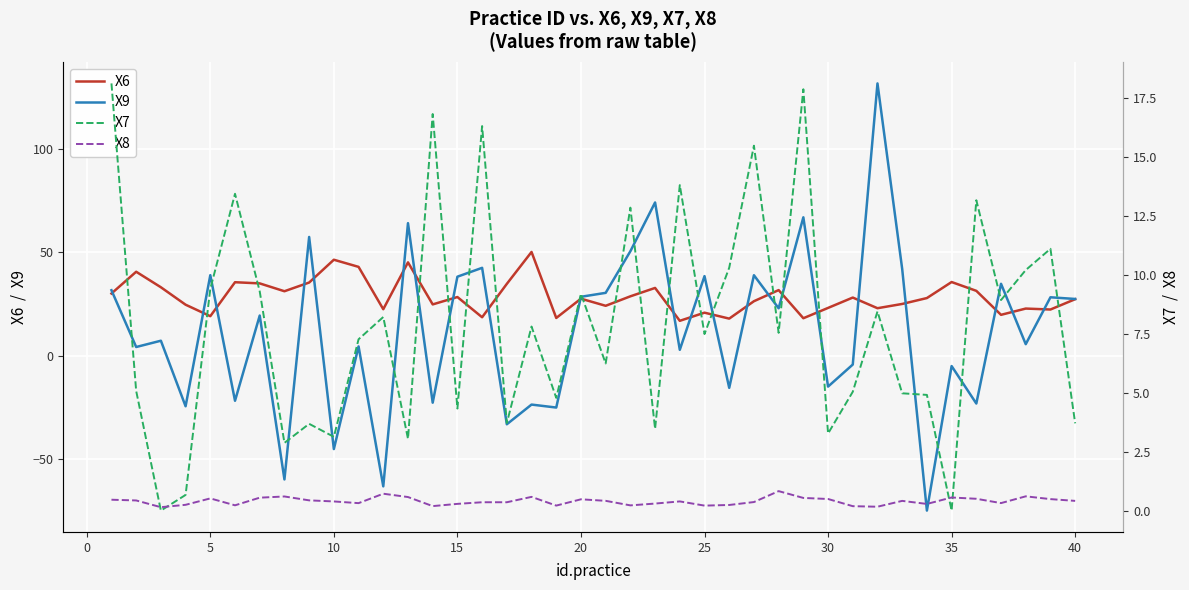

Where is the first local minimum for X6?

5